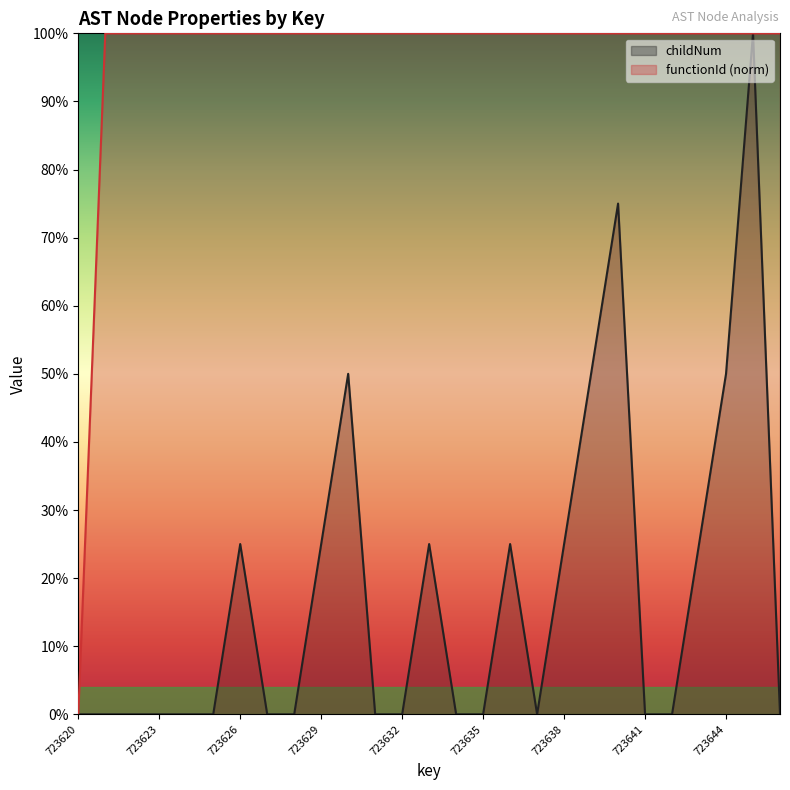

Which series has the largest range (max minus min)?

childNum